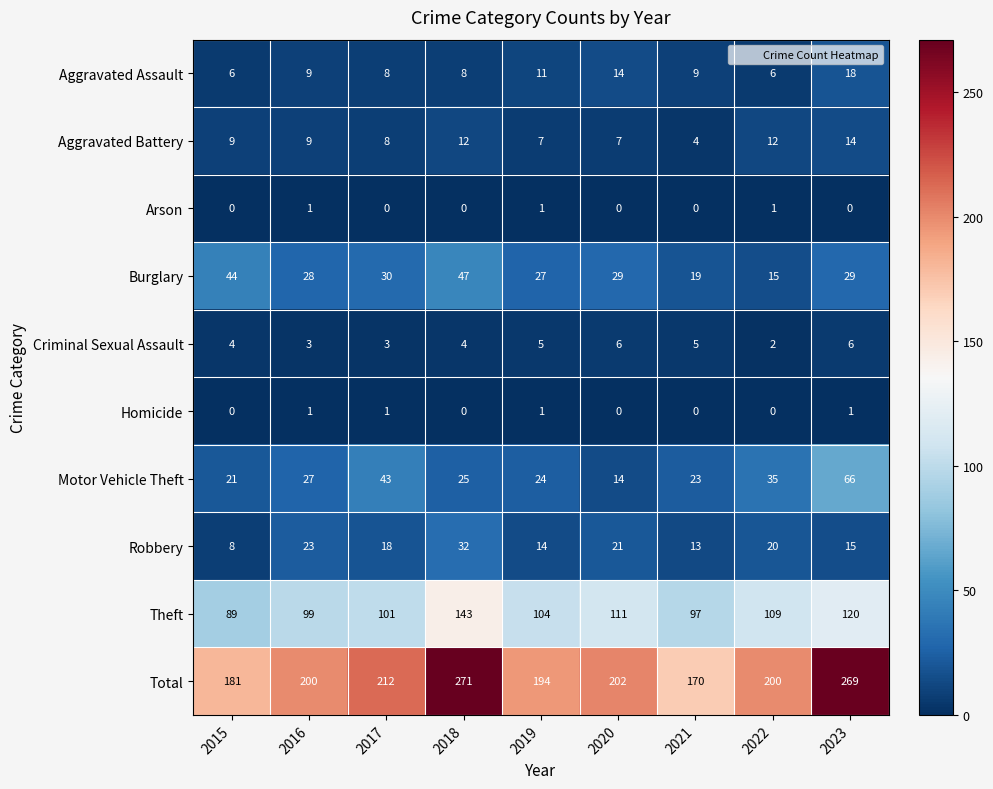

What is the difference between the second highest and second lowest values in the Motor Vehicle Theft series?

22